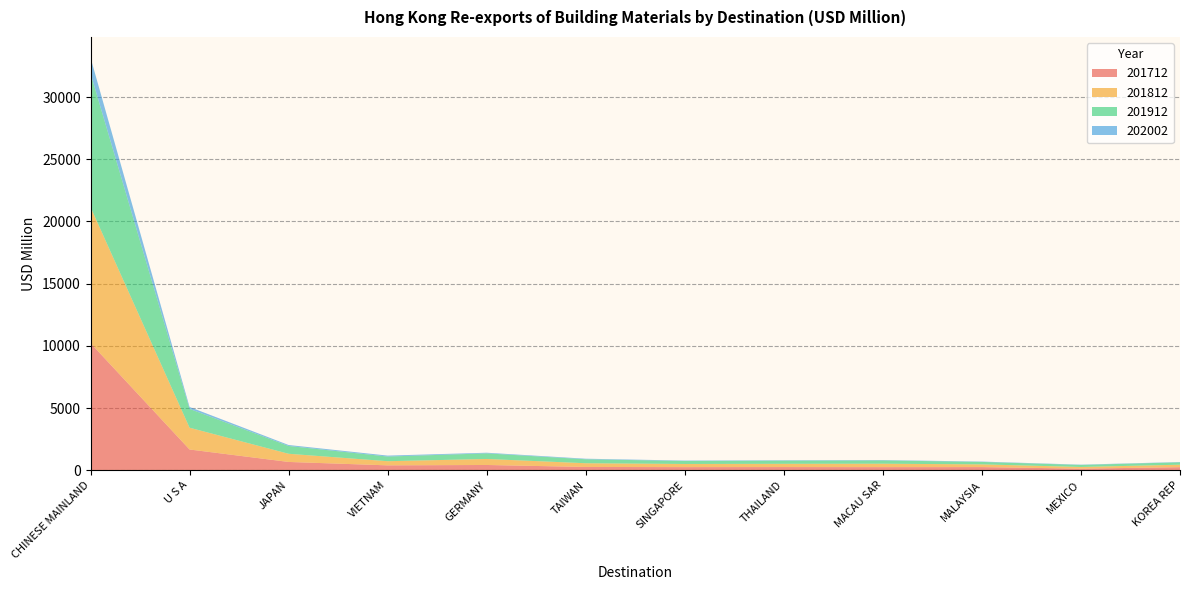

Reading left to right, transcribe all the data shown in this chart.

201712: 10218.0	1665.1	663.6	389.7	420.0	261.0	248.5	252.6	247.0	249.8	125.6	242.3
201812: 10936.2	1750.9	657.0	334.0	483.3	298.6	252.7	261.2	274.7	218.5	134.0	201.3
201912: 10759.0	1512.6	627.1	375.4	450.2	319.5	239.8	255.6	265.3	197.1	162.1	192.0
202002: 1262.8	153.4	78.1	74.4	51.5	44.5	33.1	31.8	30.0	27.5	24.3	23.3